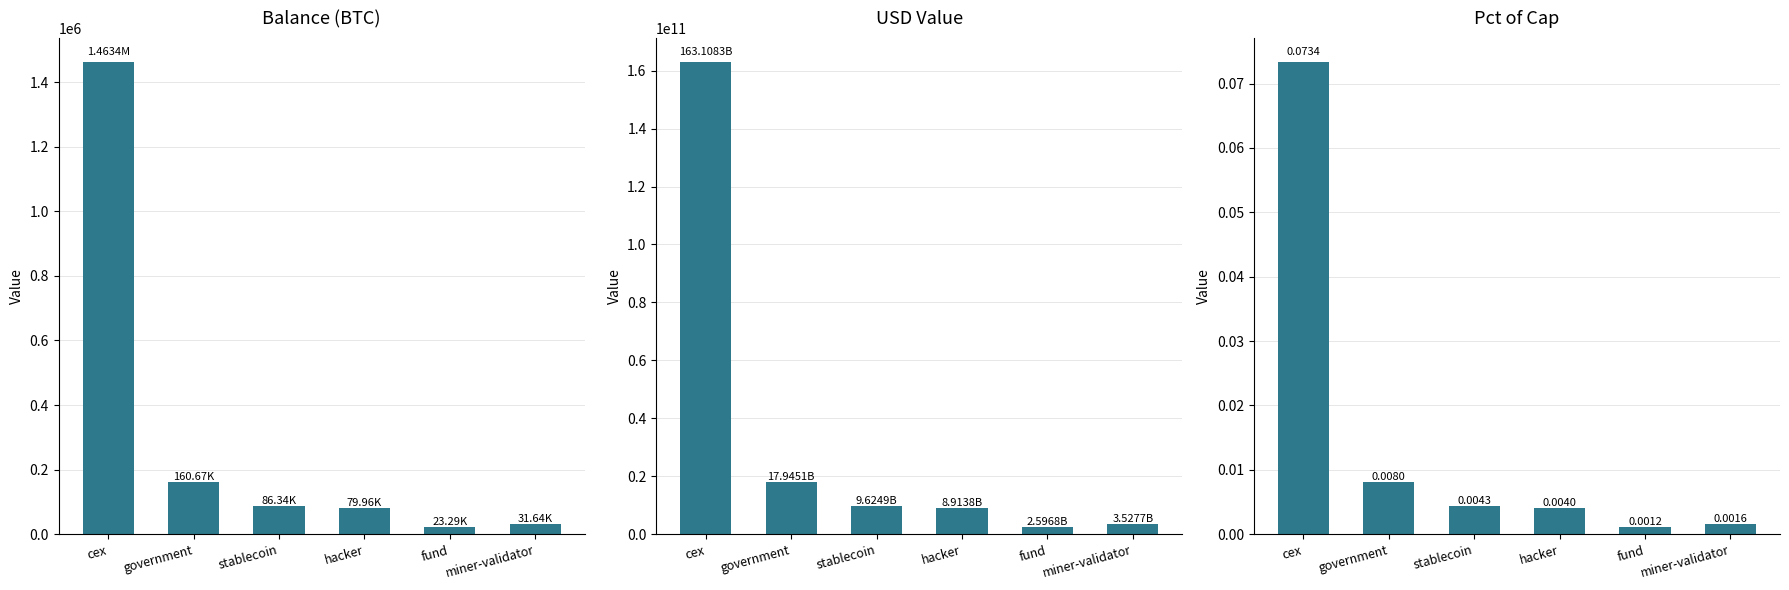

Does the chart contain stacked bars?

No